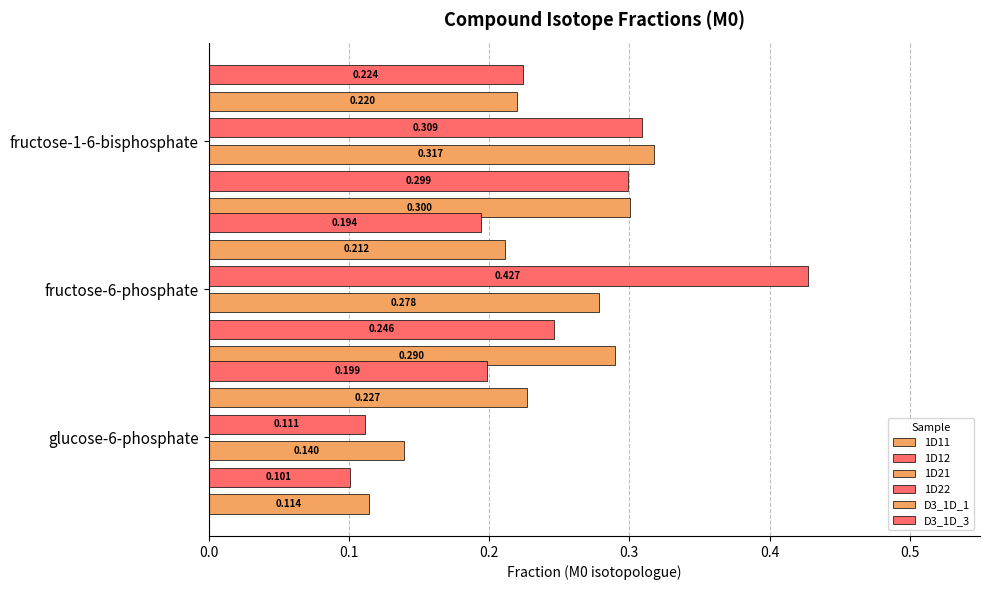

The value of D3_1D_1 at glucose-6-phosphate is 0.4. True or false?

False